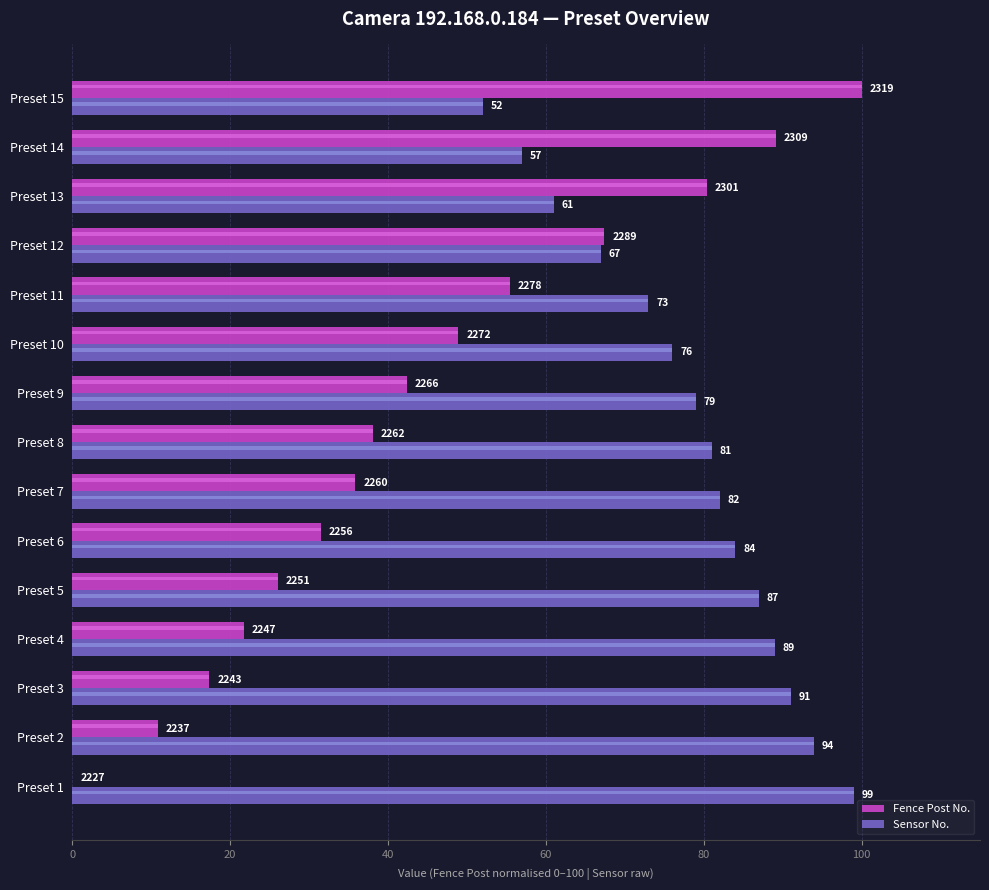

What is the difference between the highest and lowest values at Preset 4?

67.3